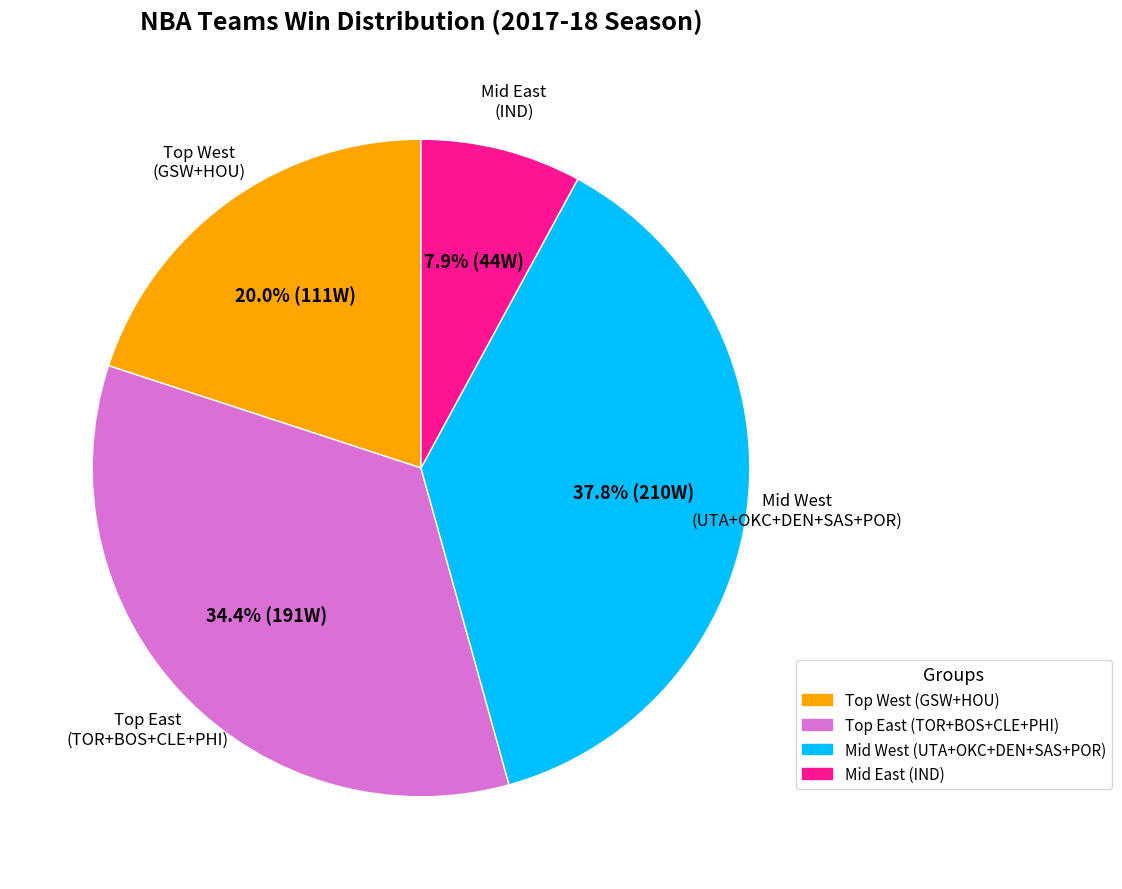

Count the number of slices in the pie.

4